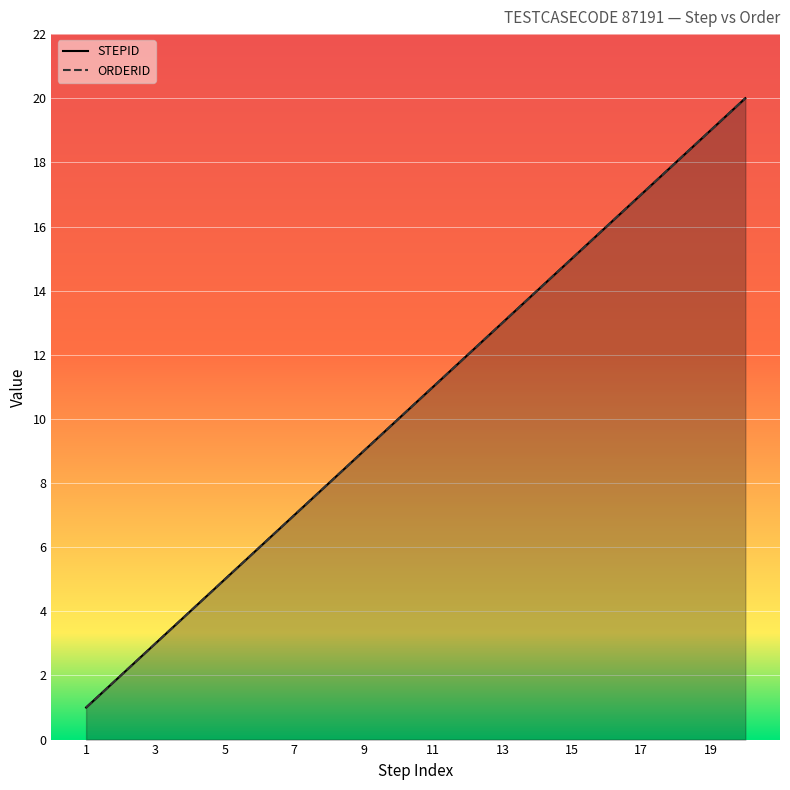

What are all the series names shown in the legend?

STEPID, ORDERID